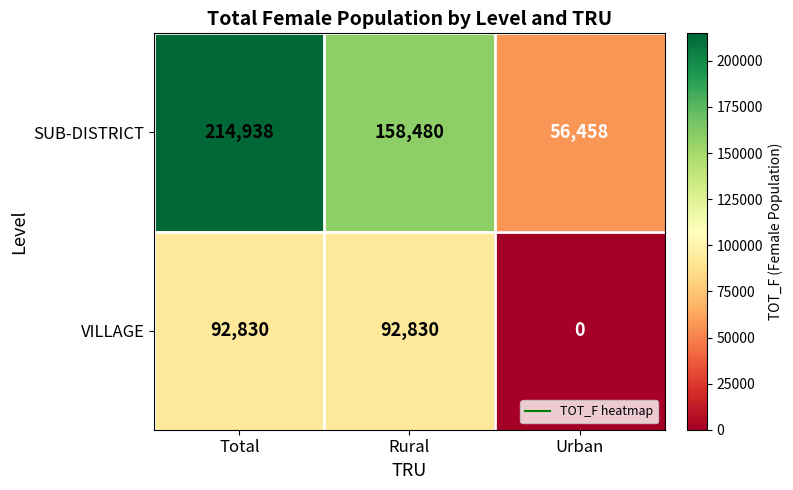

Where does the SUB-DISTRICT series first go above 158480?

Total